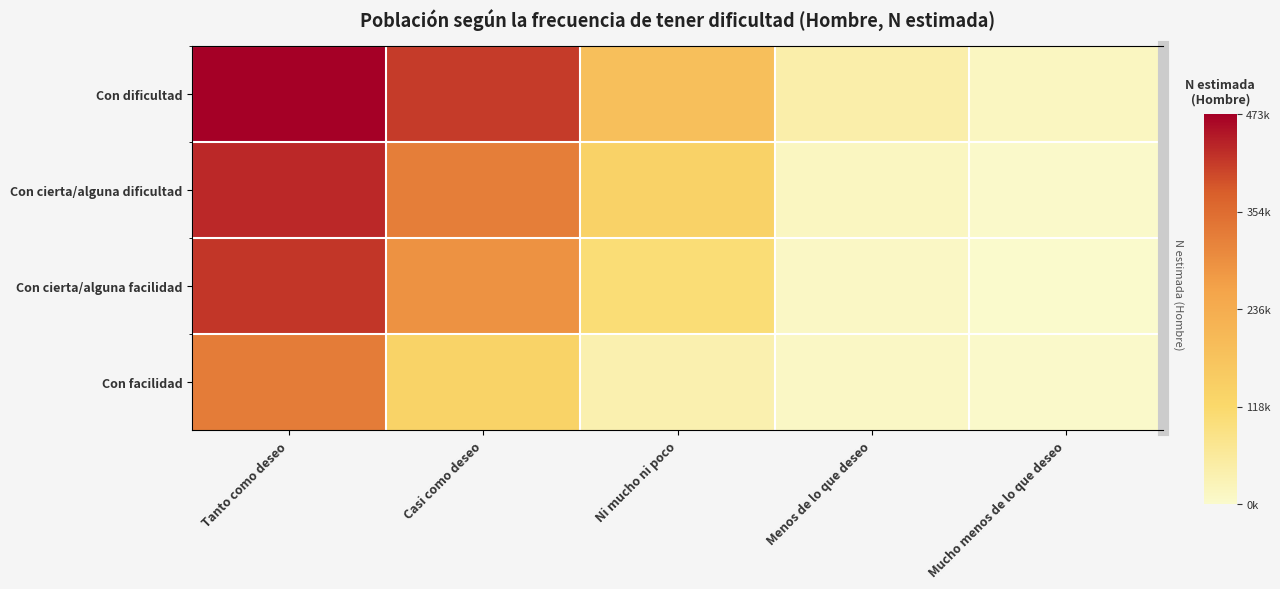

Is the value of Con facilidad at Ni mucho ni poco greater than the value of Con cierta/alguna dificultad at Casi como deseo?

No